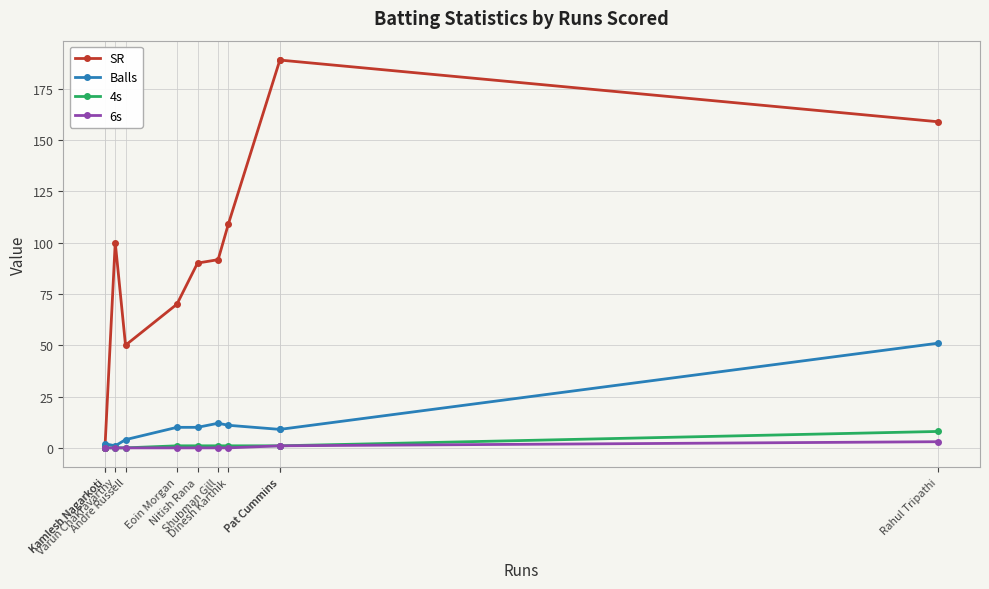

Reading left to right, transcribe all the data shown in this chart.

SR: Kamlesh Nagarkoti=0.0	Kamlesh Nagarkoti=0.0	Varun Chakravarthy=100.0	Andre Russell=50.0	Eoin Morgan=70.0	Nitish Rana=90.0	Shubman Gill=91.7	Dinesh Karthik=109.1	Pat Cummins=188.9	Pat Cummins=188.9	Rahul Tripathi=158.8
Balls: Kamlesh Nagarkoti=1.0	Kamlesh Nagarkoti=2.0	Varun Chakravarthy=1.0	Andre Russell=4.0	Eoin Morgan=10.0	Nitish Rana=10.0	Shubman Gill=12.0	Dinesh Karthik=11.0	Pat Cummins=9.0	Pat Cummins=9.0	Rahul Tripathi=51.0
4s: Kamlesh Nagarkoti=0.0	Kamlesh Nagarkoti=0.0	Varun Chakravarthy=0.0	Andre Russell=0.0	Eoin Morgan=1.0	Nitish Rana=1.0	Shubman Gill=1.0	Dinesh Karthik=1.0	Pat Cummins=1.0	Pat Cummins=1.0	Rahul Tripathi=8.0
6s: Kamlesh Nagarkoti=0.0	Kamlesh Nagarkoti=0.0	Varun Chakravarthy=0.0	Andre Russell=0.0	Eoin Morgan=0.0	Nitish Rana=0.0	Shubman Gill=0.0	Dinesh Karthik=0.0	Pat Cummins=1.0	Pat Cummins=1.0	Rahul Tripathi=3.0